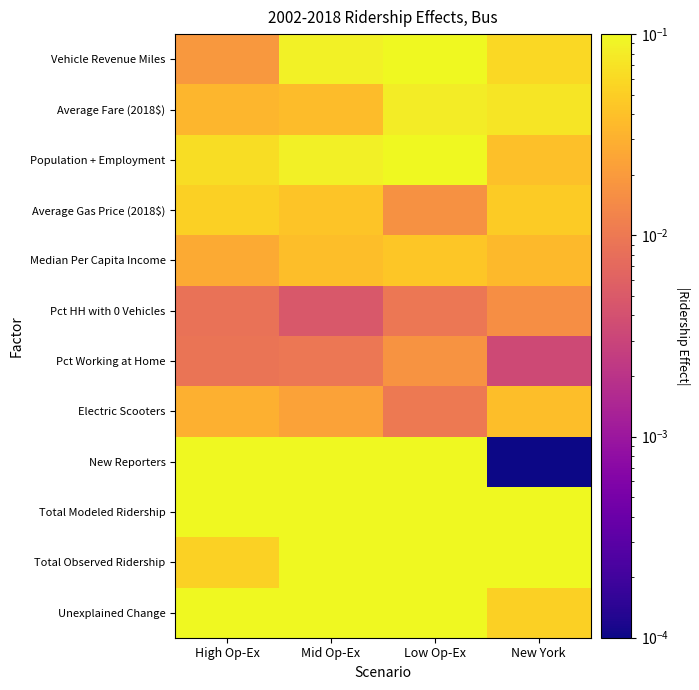

At how many categories does at least one series exceed 0?

4